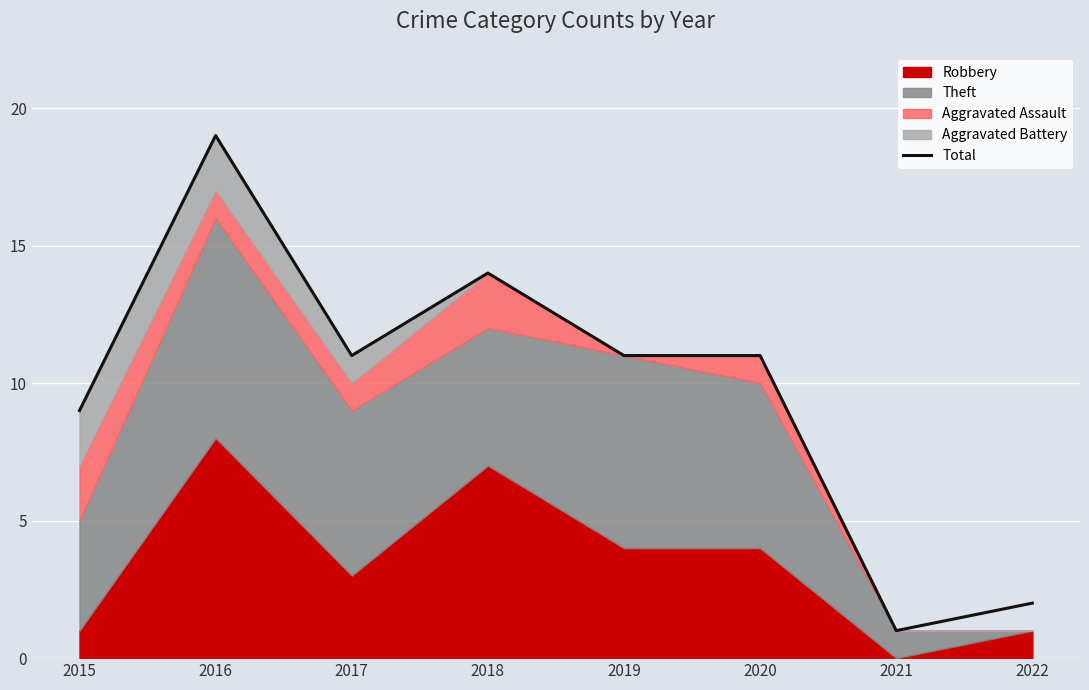

The chart shows a value of 1 at 2021. True or false?

True